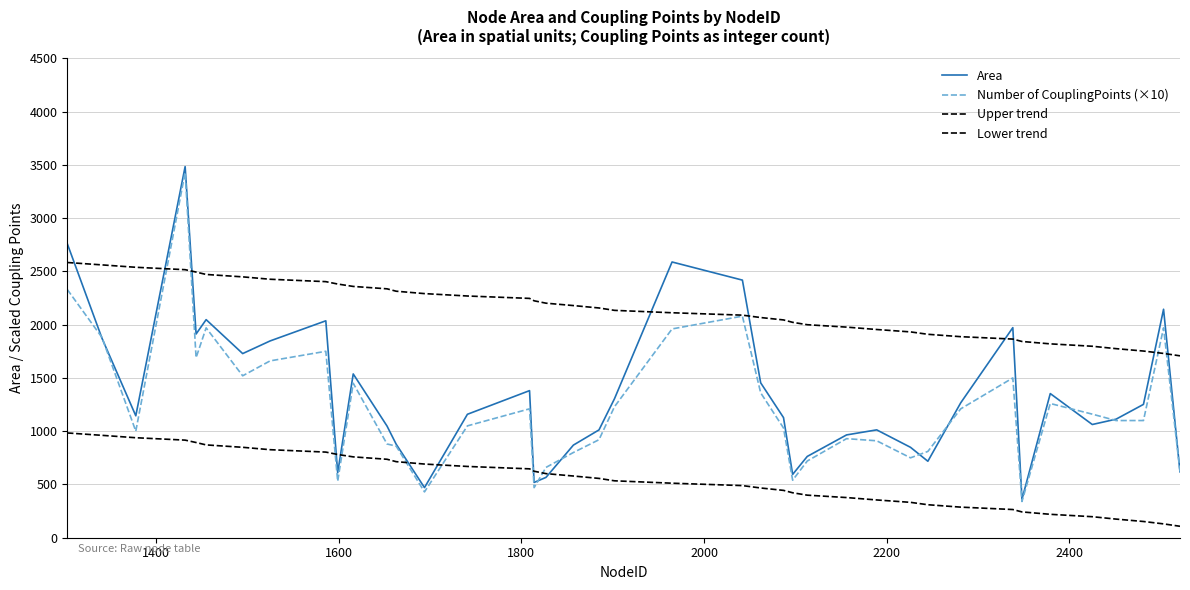

Is this an area chart (filled region under the line)?

No